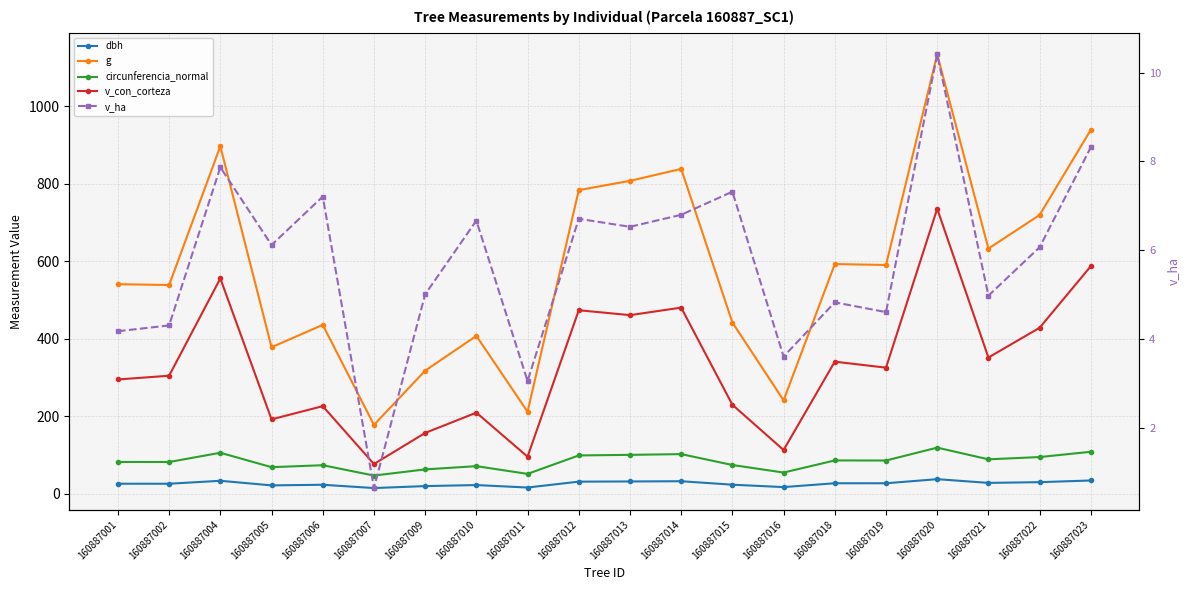

Is it true that v_con_corteza equals 143.3 at 160887023?

False